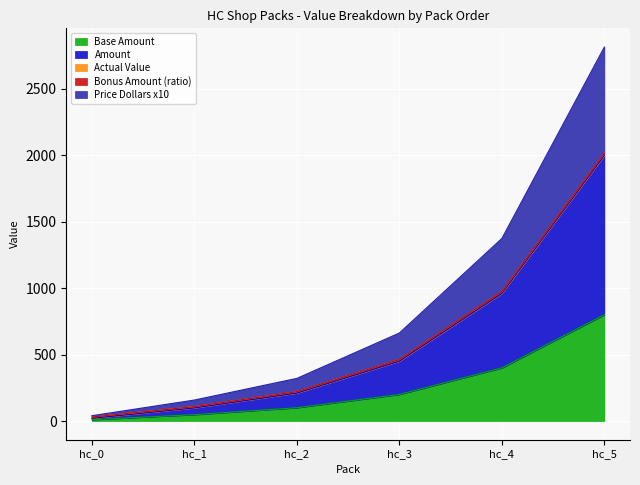

At which label does Amount first exceed 450?

hc_4